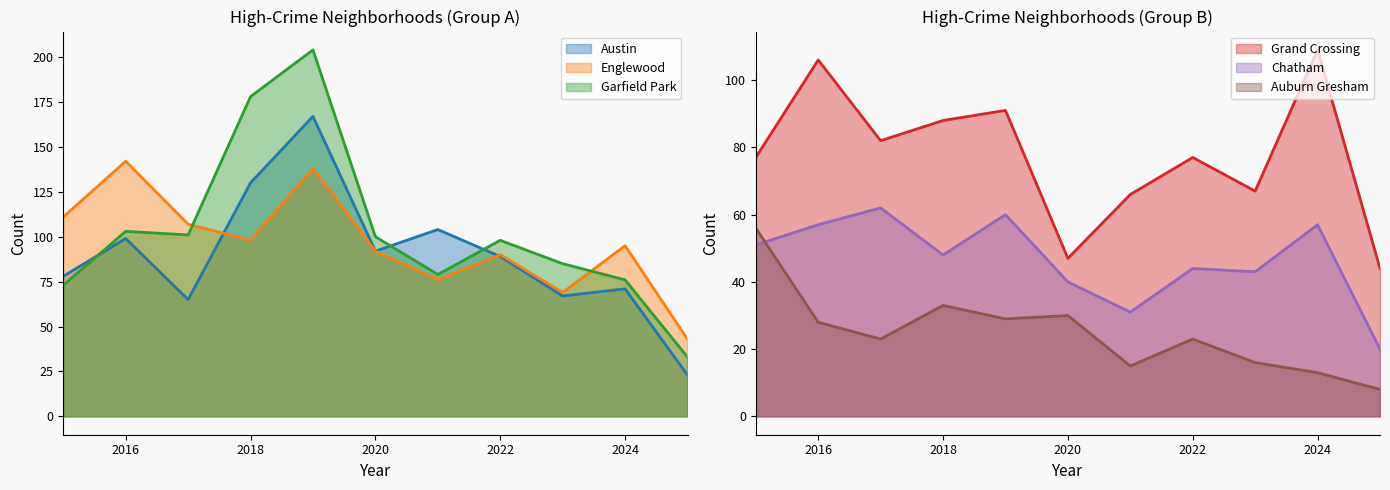

Reading left to right, what are all the values shown in this chart?

Austin: 2015=78	2016=99	2017=65	2018=130	2019=167	2020=92	2021=104	2022=89	2023=67	2024=71	2025=23
Englewood: 2015=111	2016=142	2017=107	2018=98	2019=138	2020=92	2021=76	2022=90	2023=69	2024=95	2025=43
Garfield Park: 2015=73	2016=103	2017=101	2018=178	2019=204	2020=100	2021=79	2022=98	2023=85	2024=76	2025=33
Grand Crossing: 2015=77	2016=106	2017=82	2018=88	2019=91	2020=47	2021=66	2022=77	2023=67	2024=109	2025=44
Chatham: 2015=51	2016=57	2017=62	2018=48	2019=60	2020=40	2021=31	2022=44	2023=43	2024=57	2025=20
Auburn Gresham: 2015=56	2016=28	2017=23	2018=33	2019=29	2020=30	2021=15	2022=23	2023=16	2024=13	2025=8